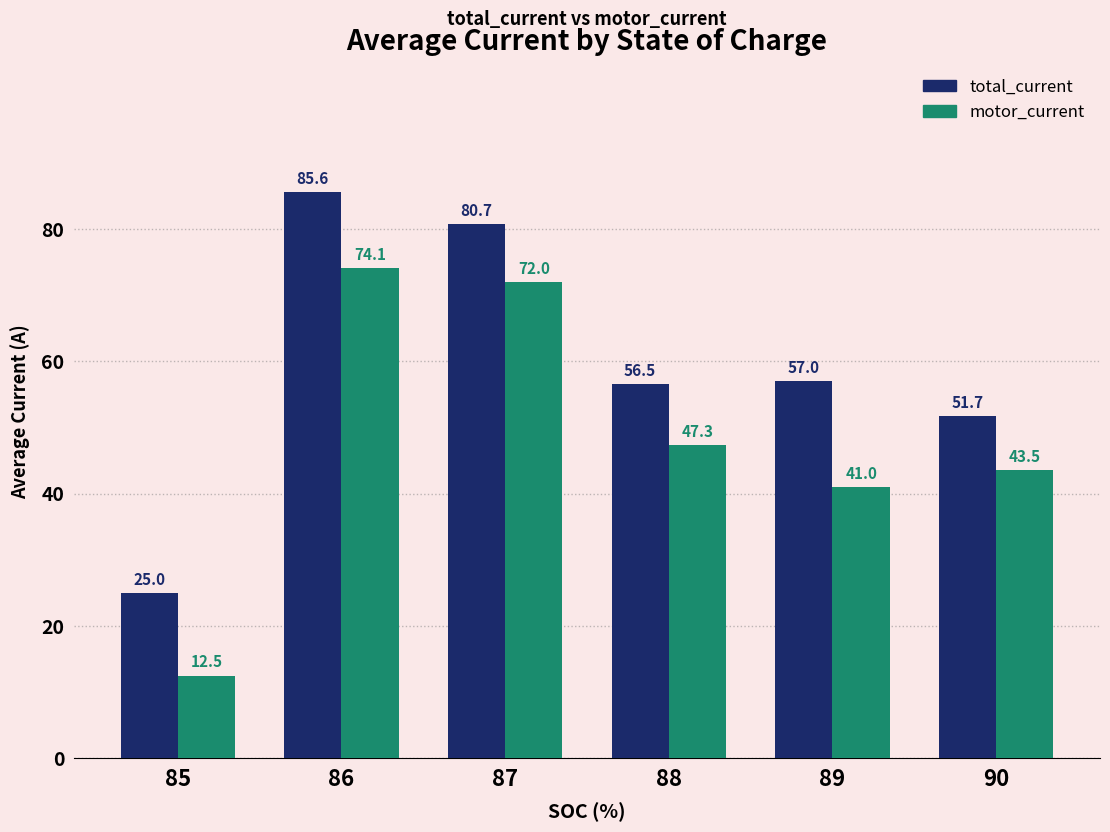

How many series are shown in this chart?

2